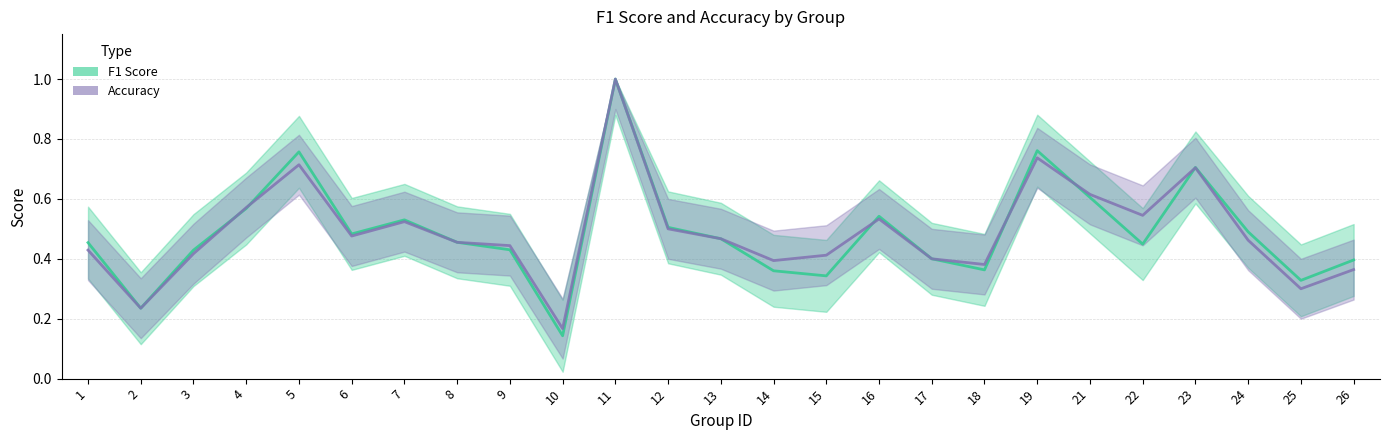

Between 19 and 24, which is larger?

19